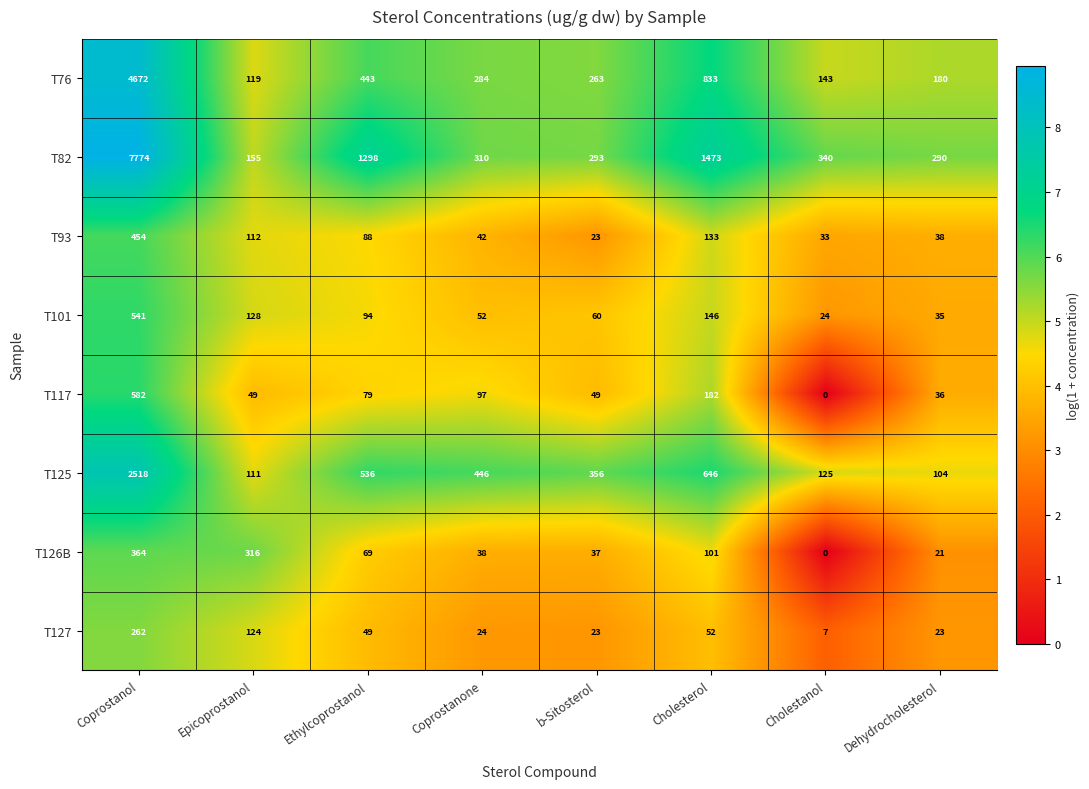

Rank the series at Coprostanol from lowest to highest value.

T127, T126B, T93, T101, T117, T125, T76, T82